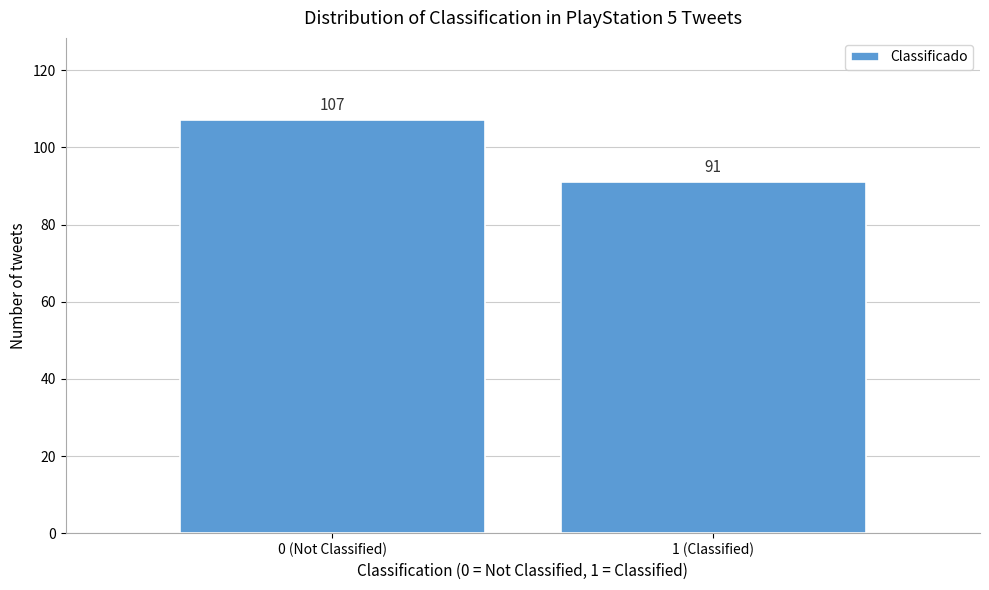

Reading left to right, extract all data points from this chart.

107	91